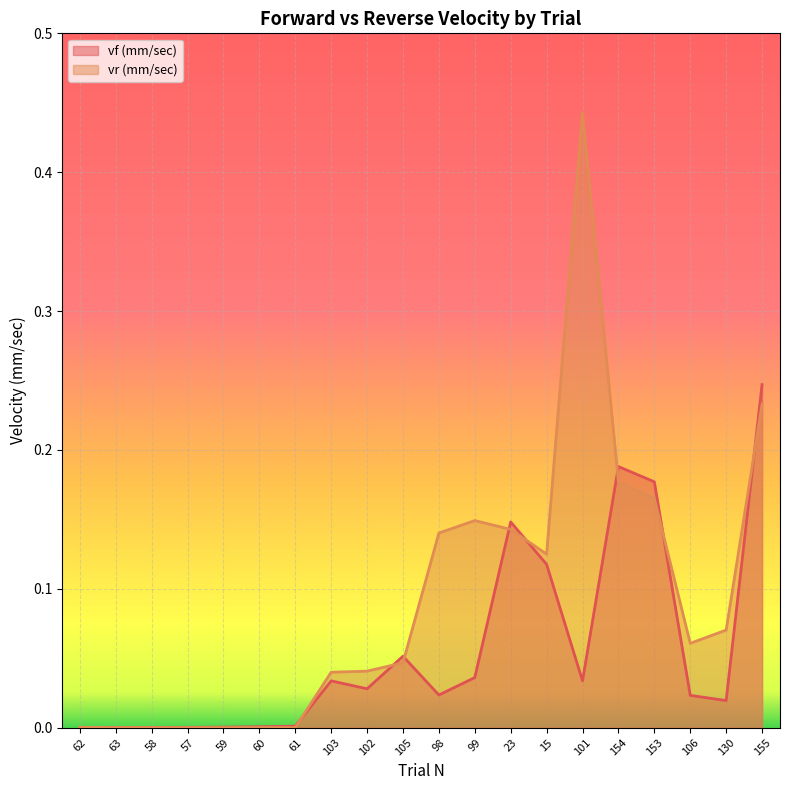

True or false: vf (mm/sec) has a value of 0.0 at 61.

True